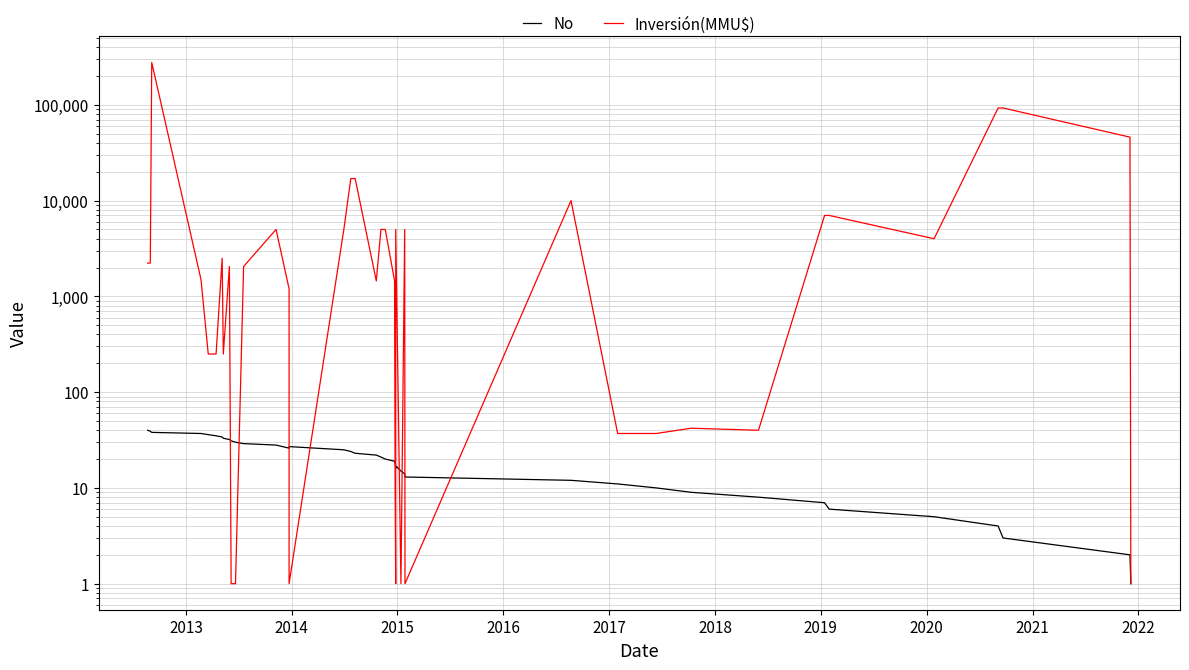

How many distinct data groups are displayed?

2